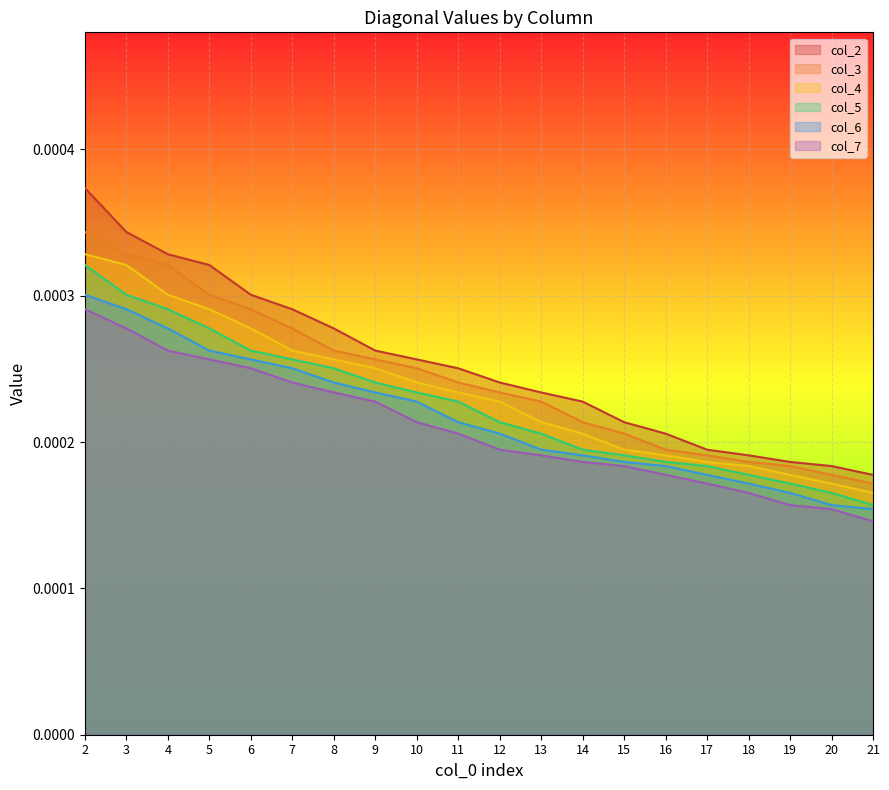

True or false: col_7 and col_4 cross at least once.

False